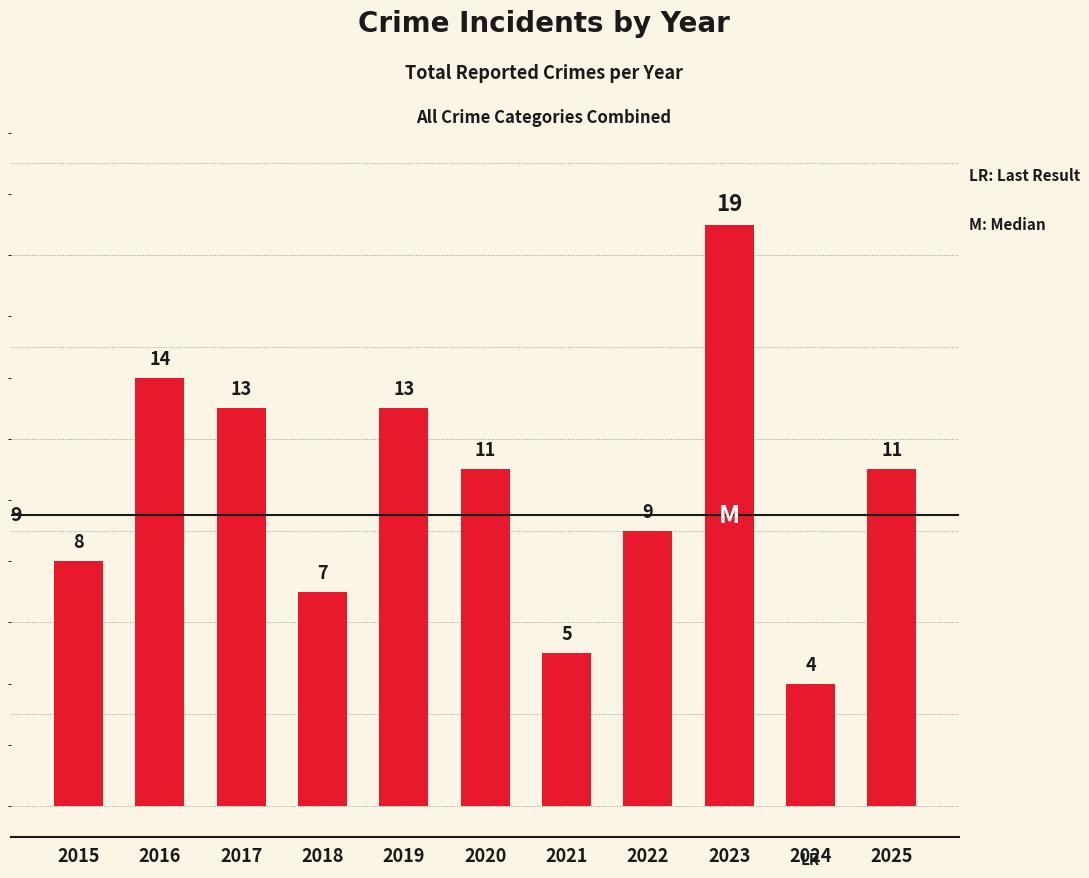

What is the value of the 5th bar from the left?

13